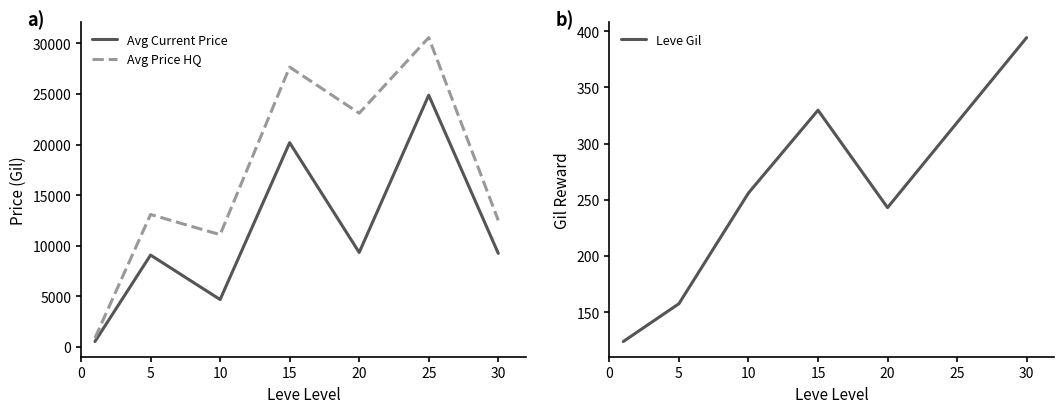

Is it true that Leve Gil equals 329.7 at 15?

True